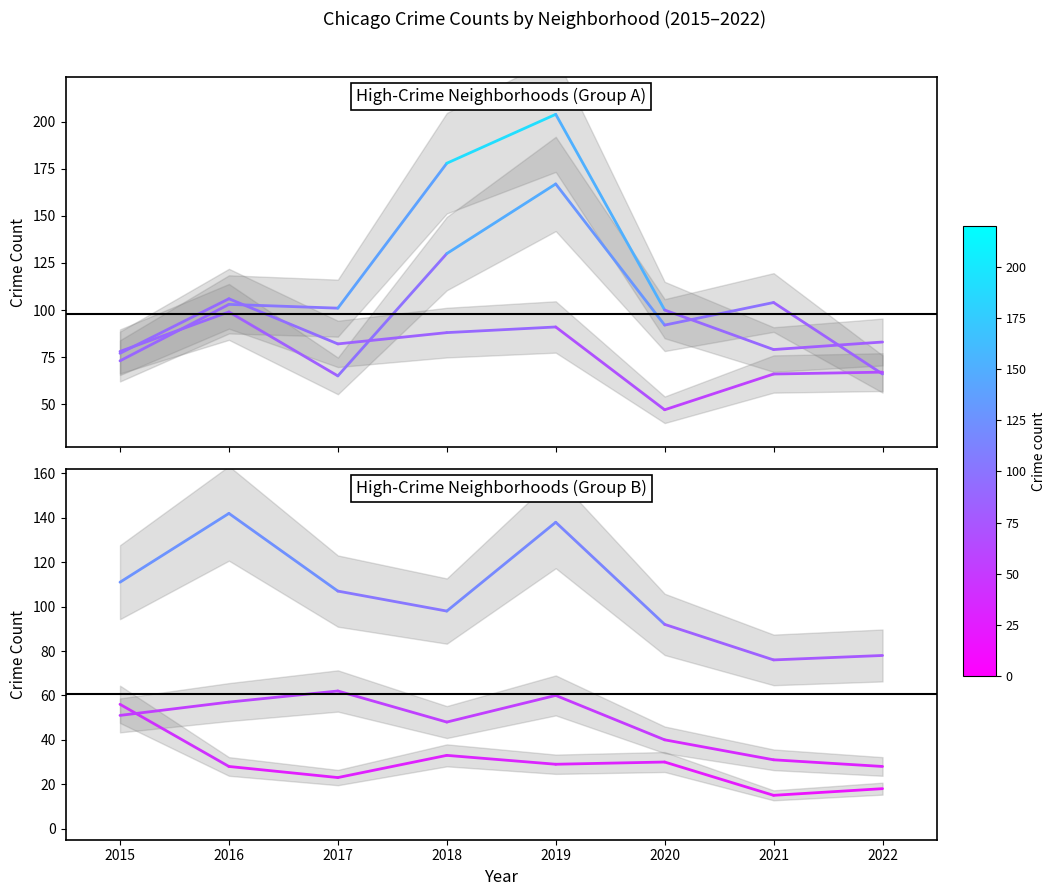

Which series has the largest range (max minus min)?

Englewood